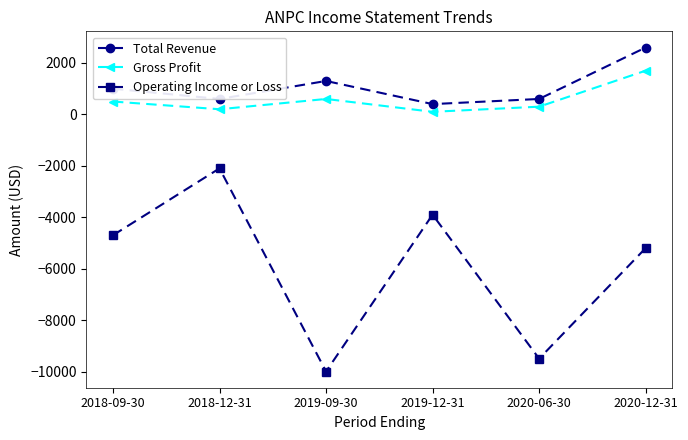

Which series changed the most between 2019-09-30 and 2020-12-31?

Operating Income or Loss